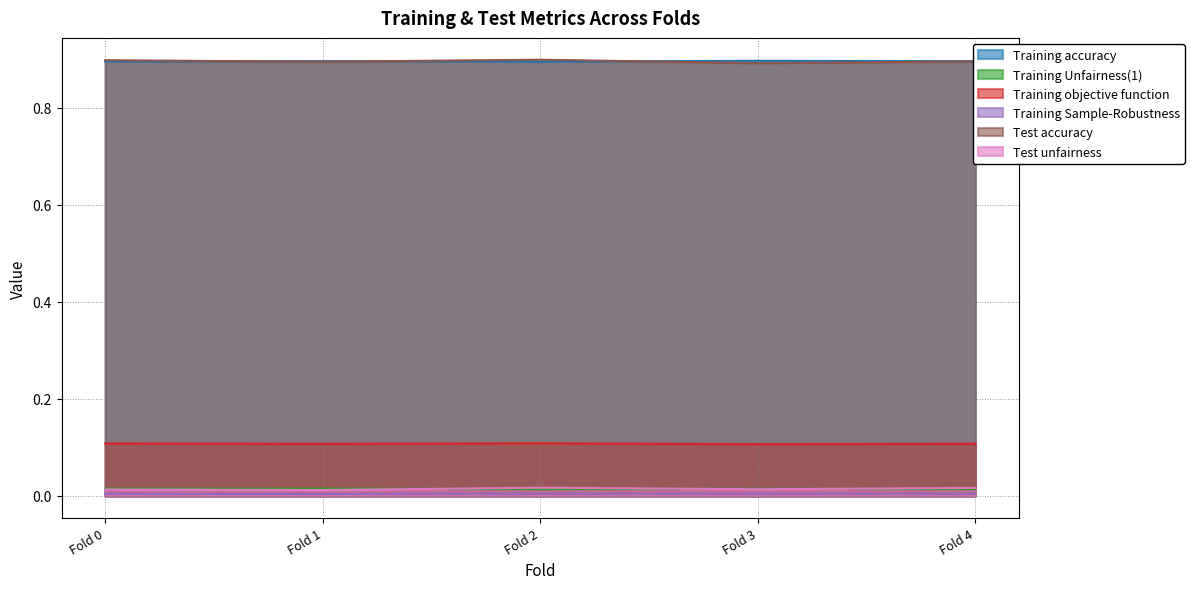

Which series has the largest total across all categories?

Training accuracy